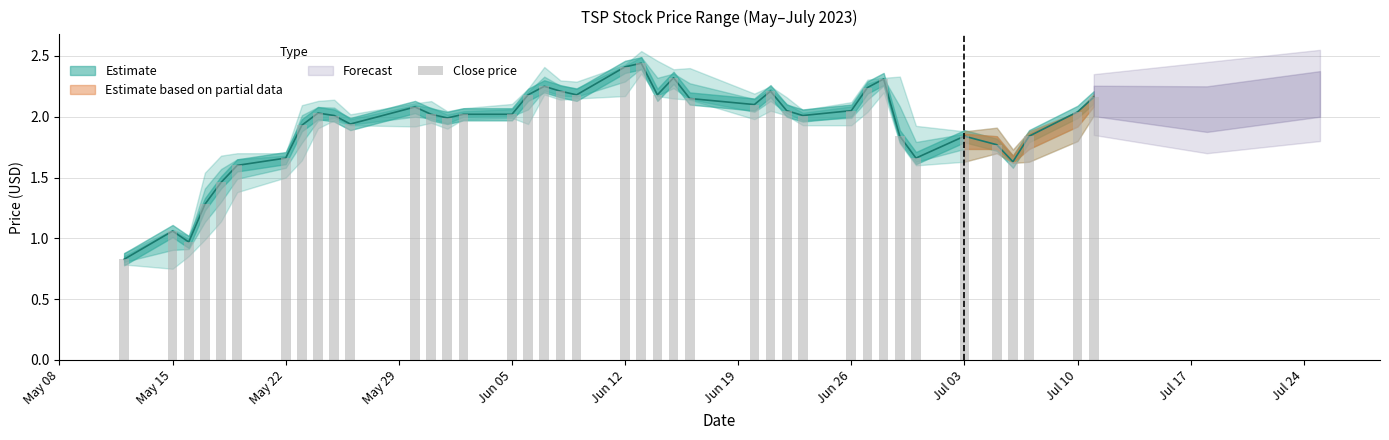

Does the chart contain any negative values?

No